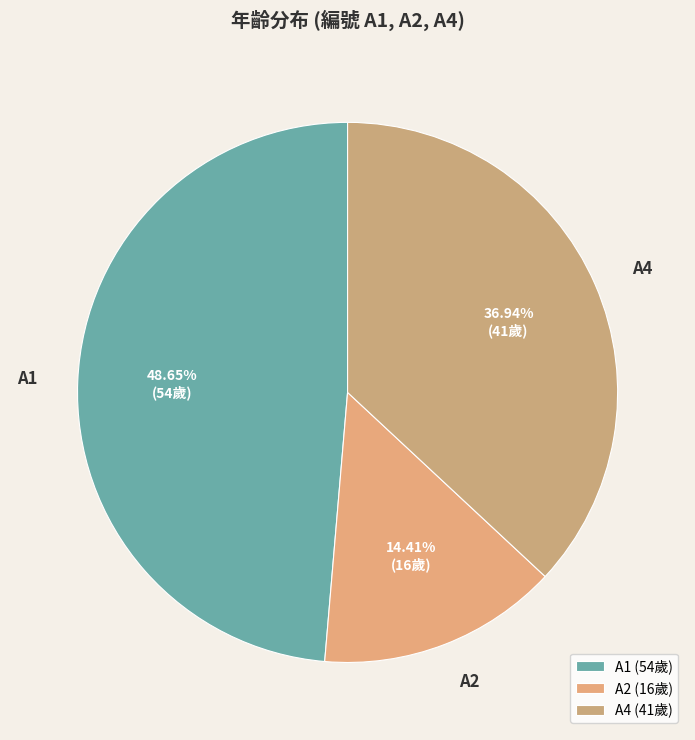

To the nearest percent, what is the average slice percentage?

33%